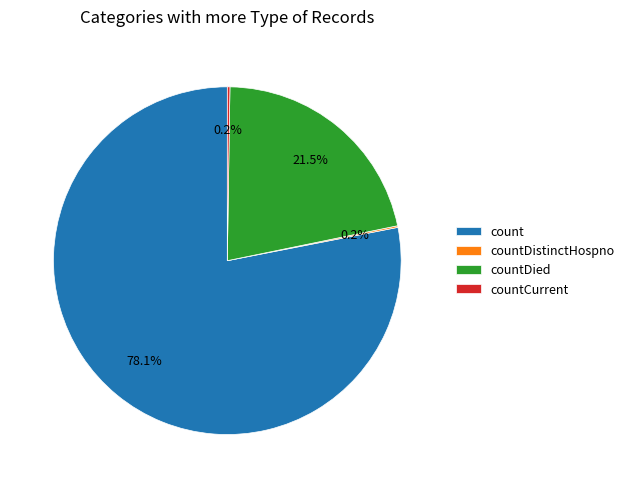

Approximately how many times larger is the value at countDied compared to count?

0.3